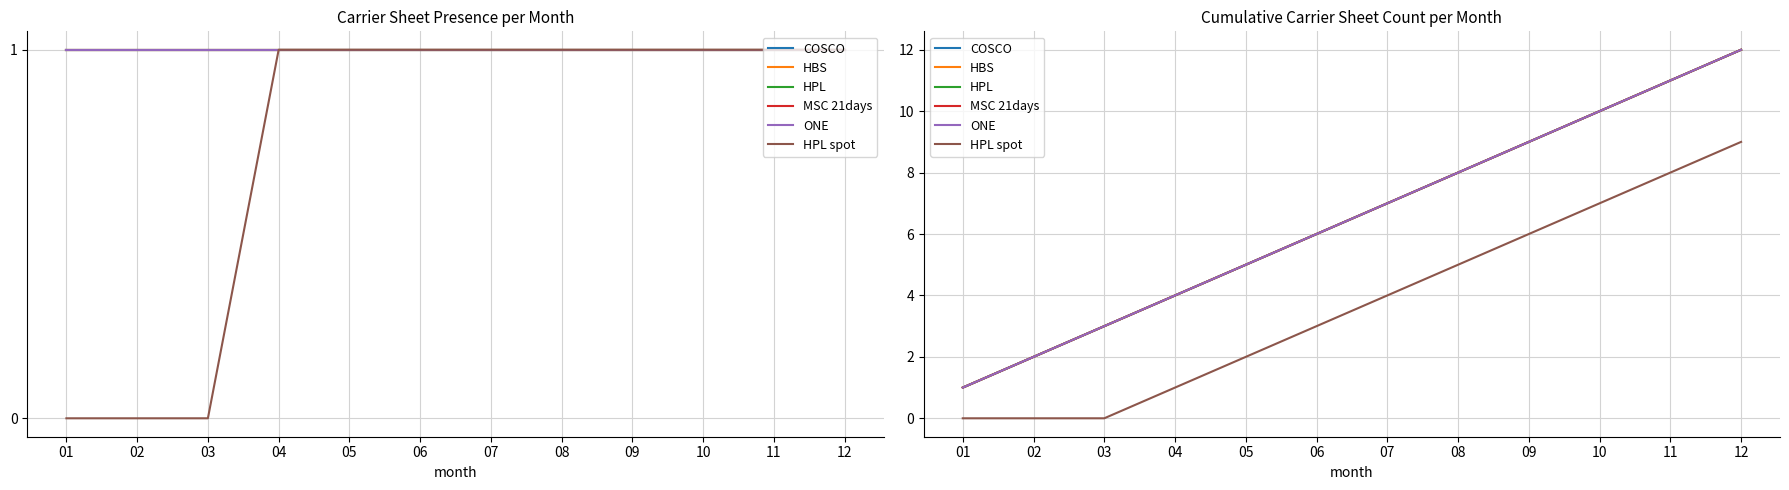

True or false: MSC 21days has more than 0 points higher than both neighbors.

False